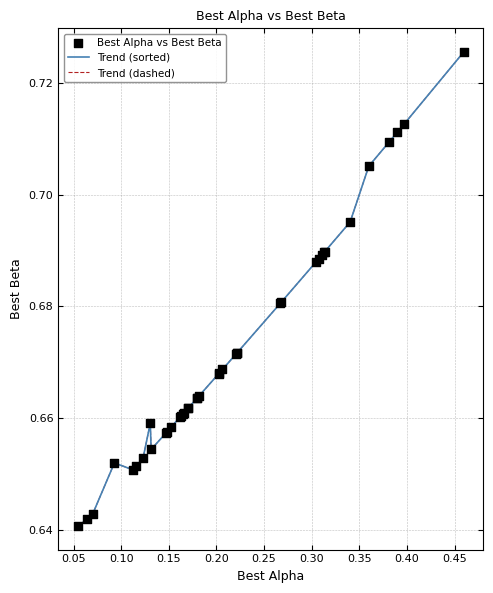

Is this an area chart (filled region under the line)?

No